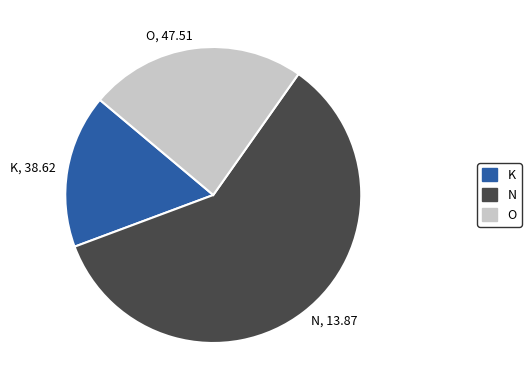

Is it true that N, 13.87 is 60% of the pie?

True